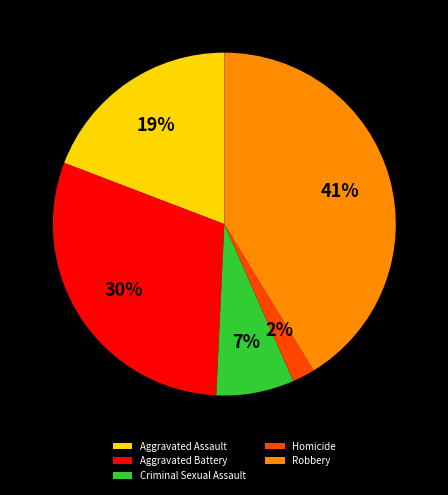

Does Homicide account for over 50% of the chart?

No